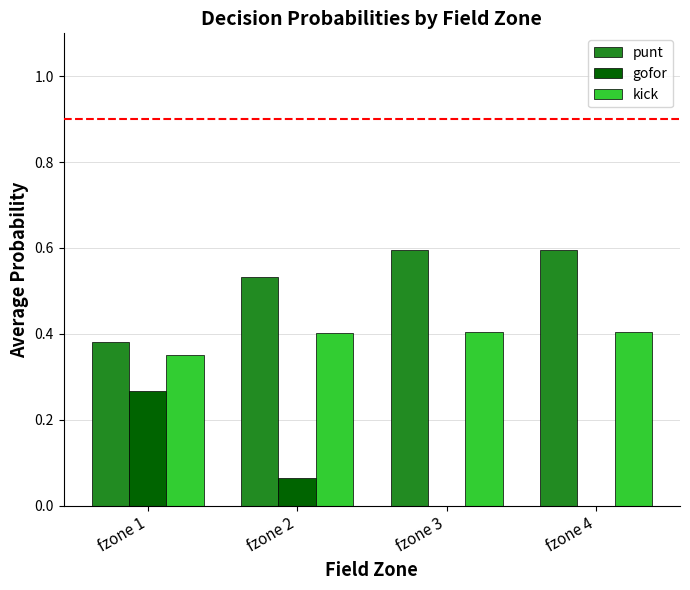

Which series has the largest total across all categories?

punt